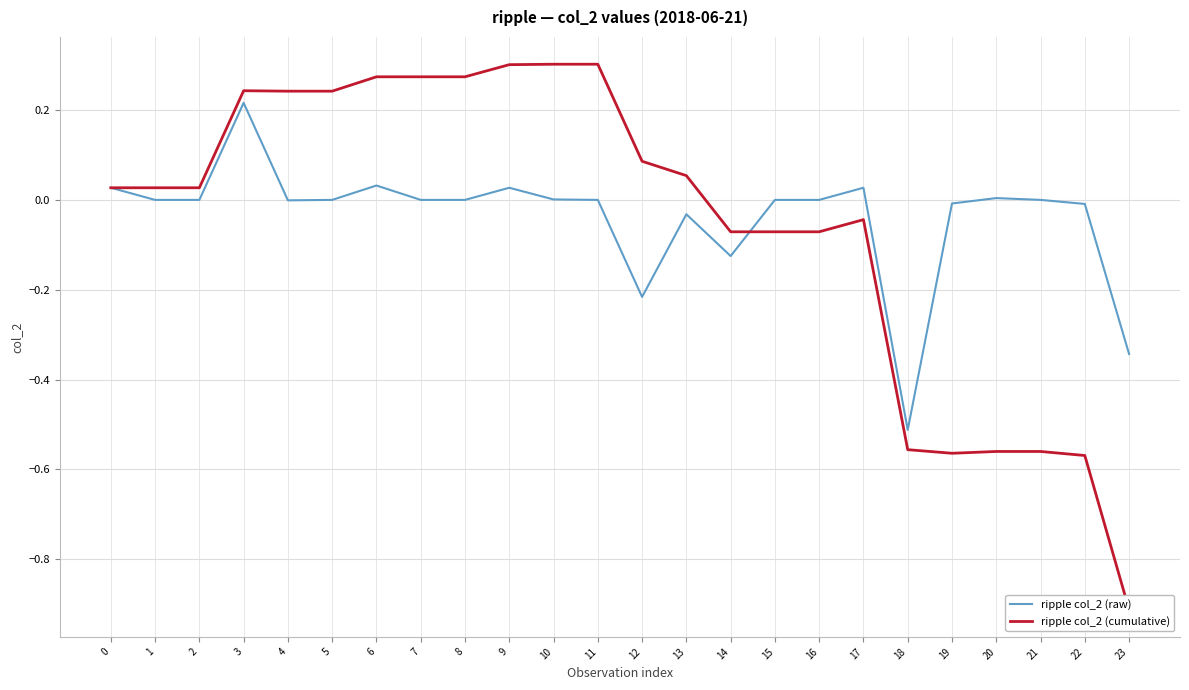

Is the value of ripple col_2 (raw) at 14 greater than the value of ripple col_2 (cumulative) at 20?

Yes